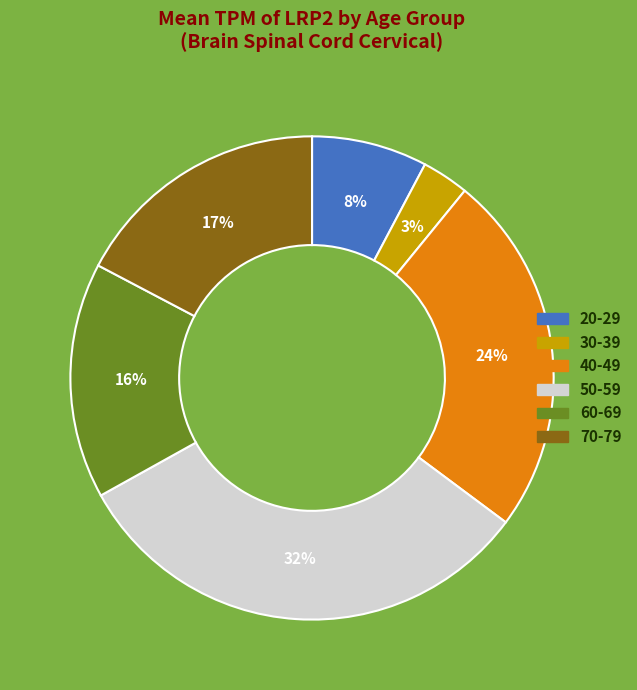

Is 60-69 the majority of the pie?

No